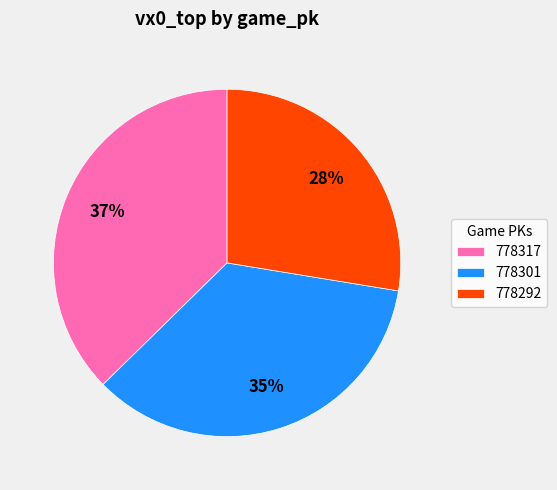

Does 778301 represent more than half of the total?

No